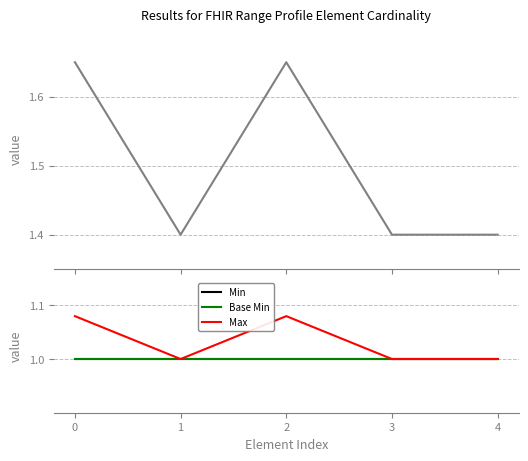

Between 2 and 4, which series saw the biggest shift?

Max (normalized)